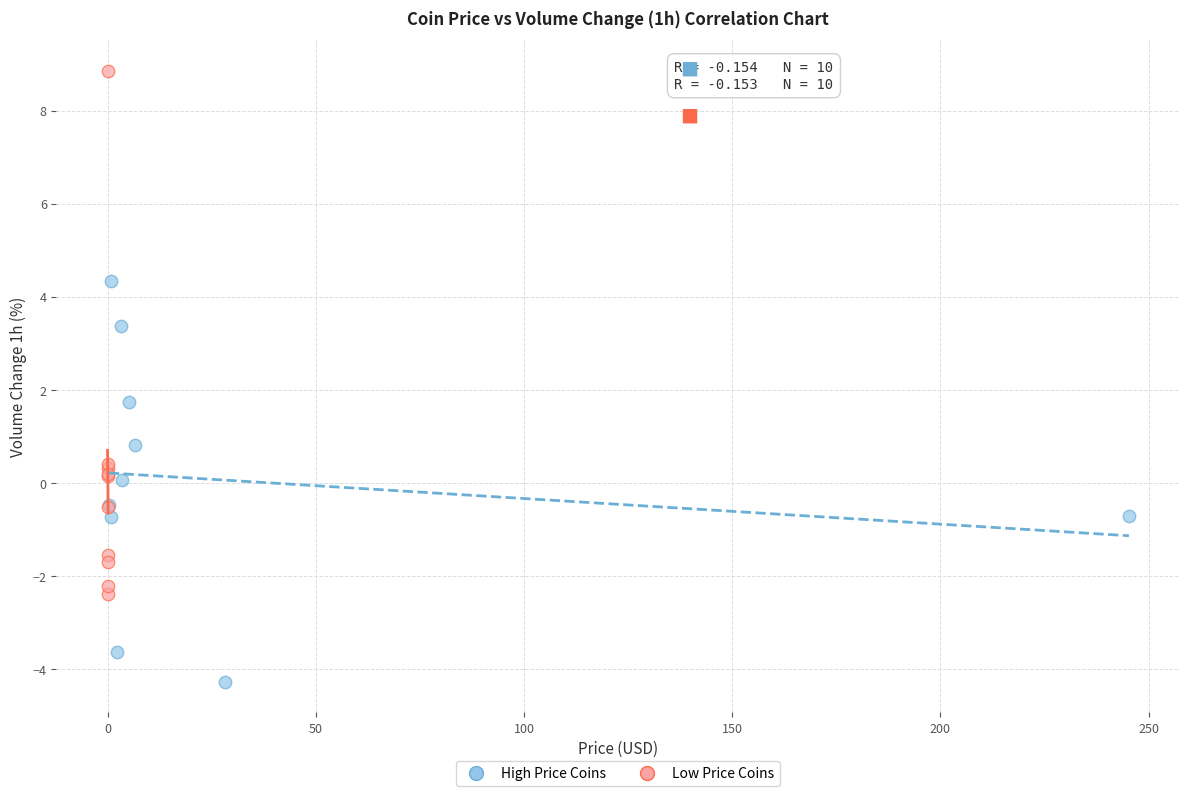

Which series has the largest Y range (max minus min)?

Low Price Coins